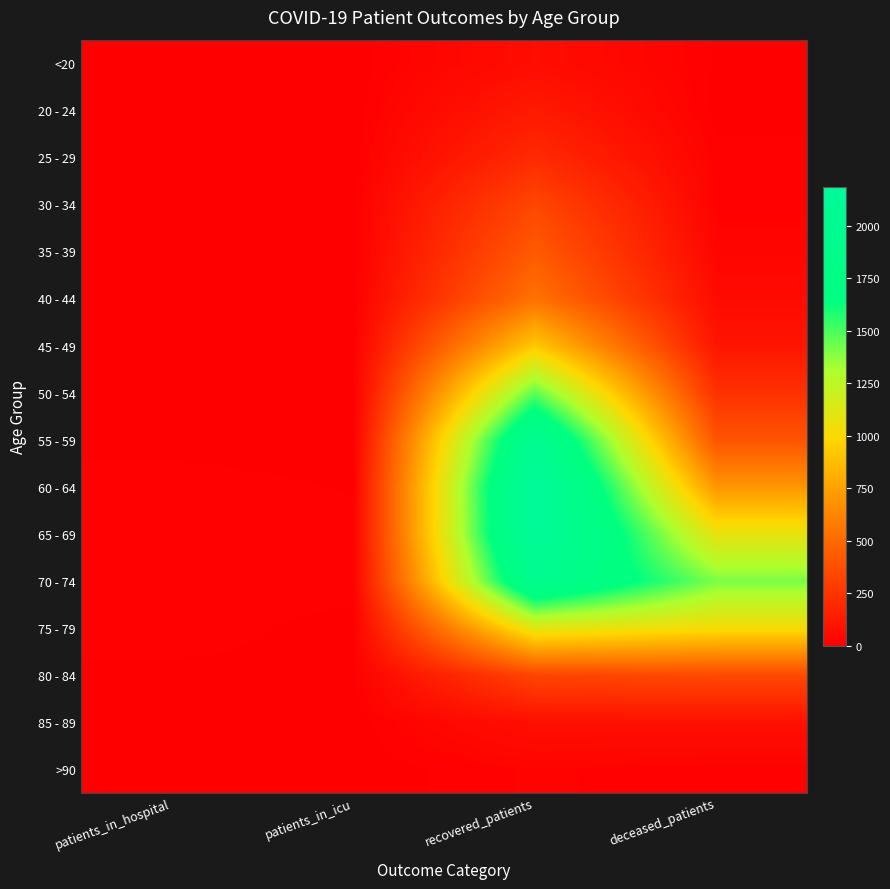

What is the maximum value shown in the chart?

2185